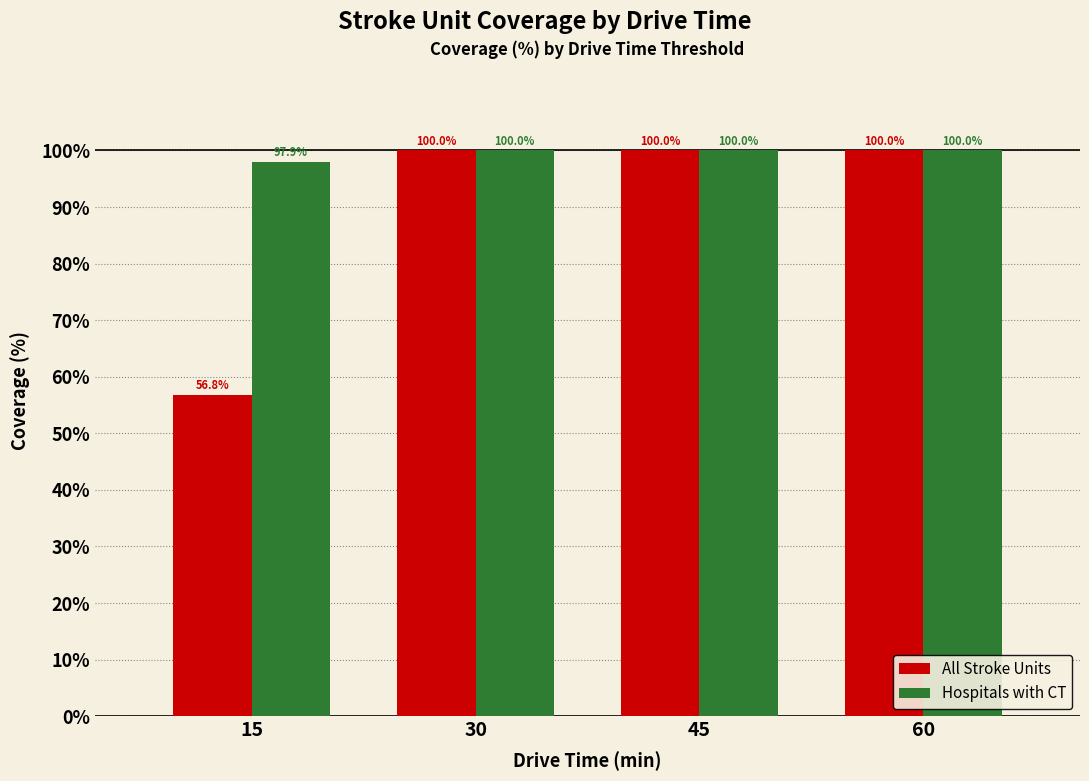

Reading right to left, transcribe all the data shown in this chart.

All Stroke Units: 60=100.0	45=100.0	30=100.0	15=56.8
Hospitals with CT: 60=100.0	45=100.0	30=100.0	15=97.9